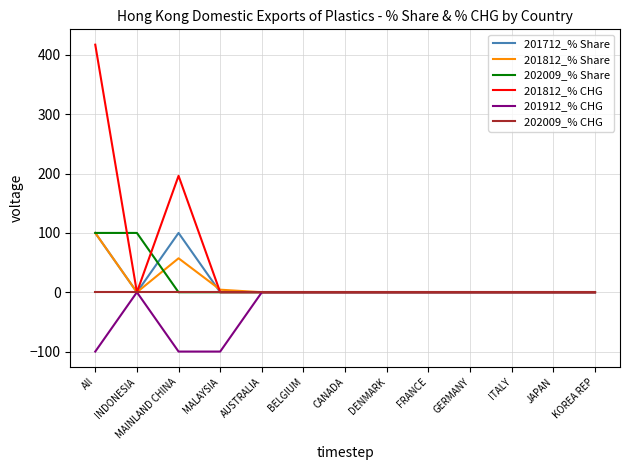

Reading left to right, transcribe all the data shown in this chart.

201712_% Share: All=100.0	INDONESIA=0.0	MAINLAND CHINA=100.0	MALAYSIA=0.0	AUSTRALIA=0.0	BELGIUM=0.0	CANADA=0.0	DENMARK=0.0	FRANCE=0.0	GERMANY=0.0	ITALY=0.0	JAPAN=0.0	KOREA REP=0.0
201812_% Share: All=100.0	INDONESIA=0.0	MAINLAND CHINA=57.3	MALAYSIA=4.3	AUSTRALIA=0.0	BELGIUM=0.0	CANADA=0.0	DENMARK=0.0	FRANCE=0.0	GERMANY=0.0	ITALY=0.0	JAPAN=0.0	KOREA REP=0.0
202009_% Share: All=100.0	INDONESIA=100.0	MAINLAND CHINA=0.0	MALAYSIA=0.0	AUSTRALIA=0.0	BELGIUM=0.0	CANADA=0.0	DENMARK=0.0	FRANCE=0.0	GERMANY=0.0	ITALY=0.0	JAPAN=0.0	KOREA REP=0.0
201812_% CHG: All=417.4	INDONESIA=0.0	MAINLAND CHINA=196.3	MALAYSIA=0.0	AUSTRALIA=0.0	BELGIUM=0.0	CANADA=0.0	DENMARK=0.0	FRANCE=0.0	GERMANY=0.0	ITALY=0.0	JAPAN=0.0	KOREA REP=0.0
201912_% CHG: All=-100.0	INDONESIA=0.0	MAINLAND CHINA=-100.0	MALAYSIA=-100.0	AUSTRALIA=0.0	BELGIUM=0.0	CANADA=0.0	DENMARK=0.0	FRANCE=0.0	GERMANY=0.0	ITALY=0.0	JAPAN=0.0	KOREA REP=0.0
202009_% CHG: All=0.0	INDONESIA=0.0	MAINLAND CHINA=0.0	MALAYSIA=0.0	AUSTRALIA=0.0	BELGIUM=0.0	CANADA=0.0	DENMARK=0.0	FRANCE=0.0	GERMANY=0.0	ITALY=0.0	JAPAN=0.0	KOREA REP=0.0